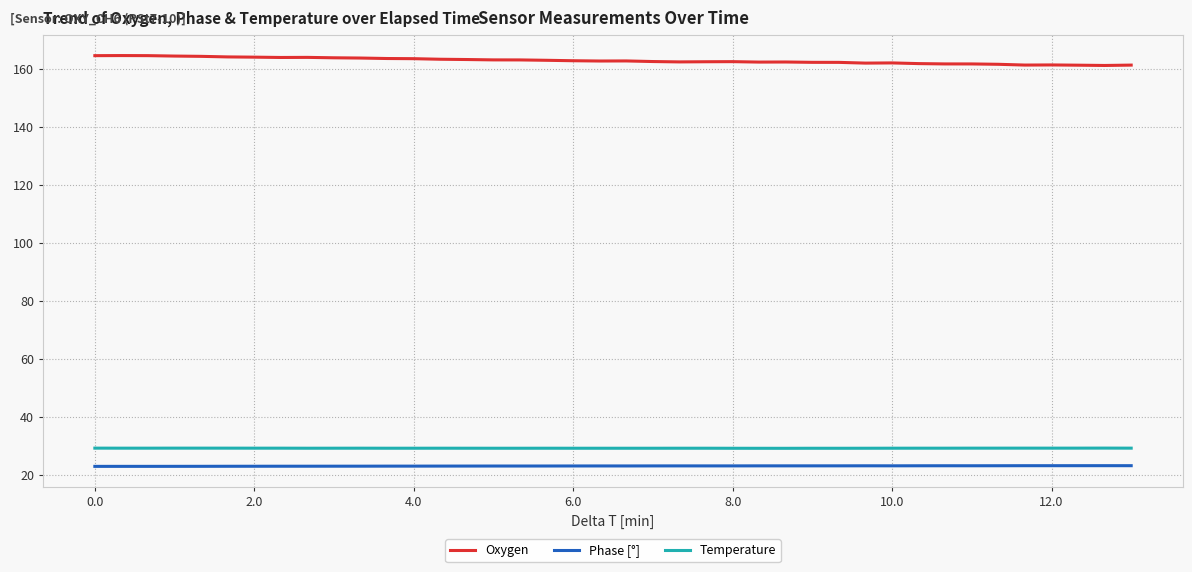

True or false: Temperature and Oxygen intersect in this chart.

False